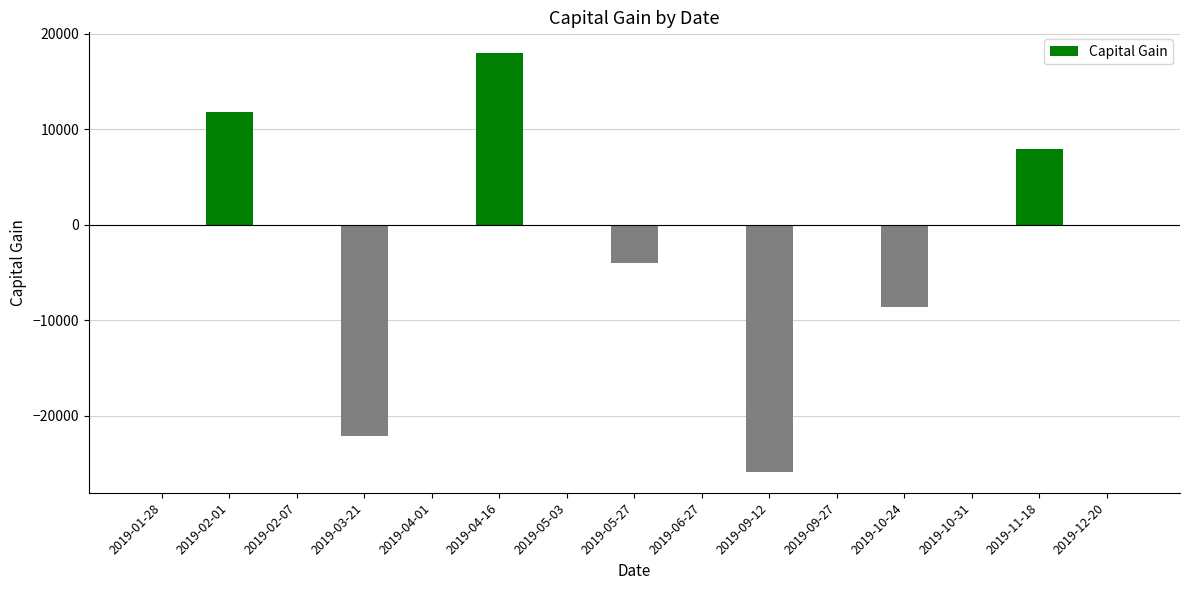

The value at 2019-06-27 is 0. True or false?

True